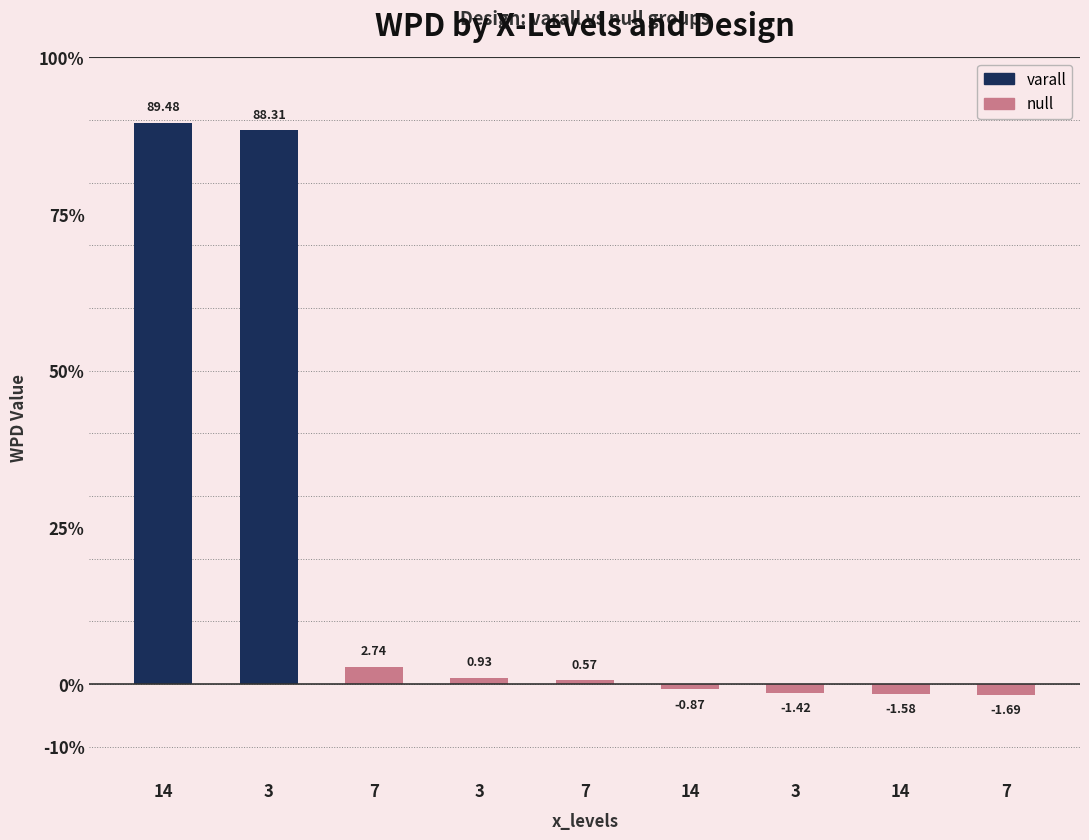

Reading right to left, what are all the values shown in this chart?

wpd: 7/null_3=-1.7	14/null_2=-1.6	3/null_2=-1.4	14/null=-0.9	7/null_2=0.6	3/null=0.9	7/null=2.7	3/varall=88.3	14/varall=89.5
facet_levels: 7/null_3=10.0	14/null_2=9.0	3/null_2=9.0	14/null=10.0	7/null_2=9.0	3/null=2.0	7/null=2.0	3/varall=10.0	14/varall=2.0